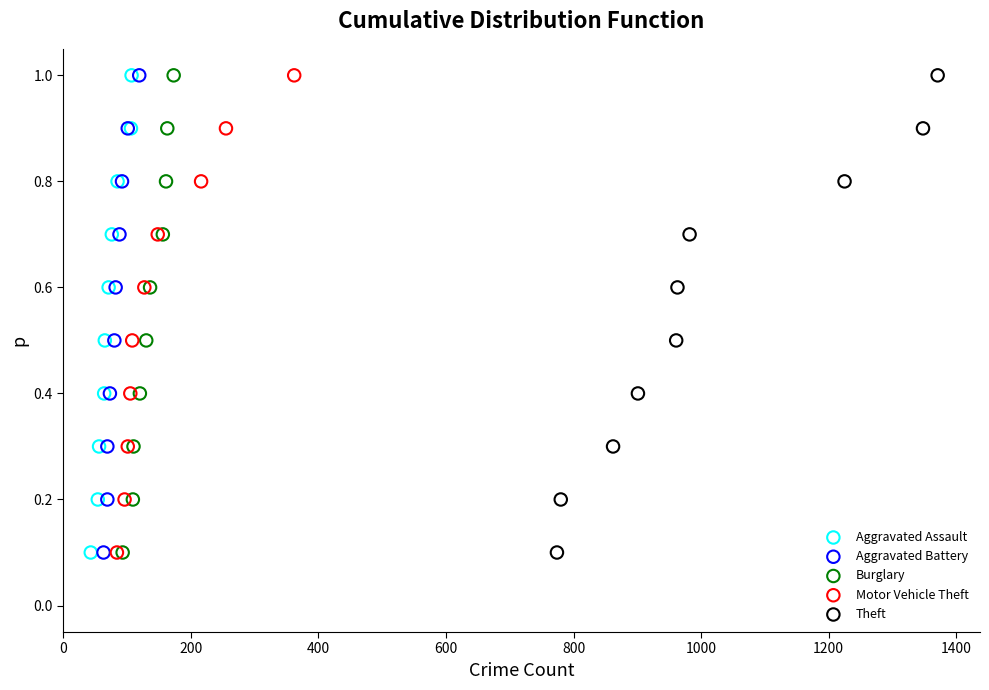

What are all the series names shown in the legend?

Aggravated Assault, Aggravated Battery, Burglary, Motor Vehicle Theft, Theft